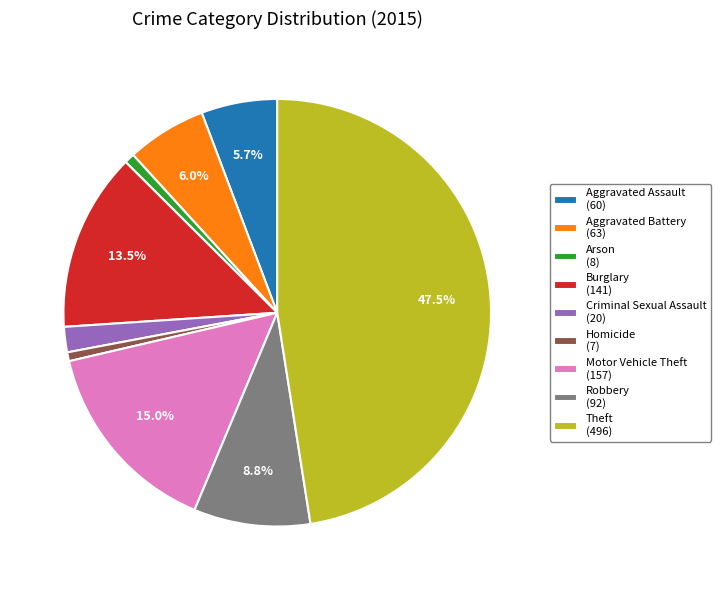

True or false: Arson accounts for 1% of the total.

True